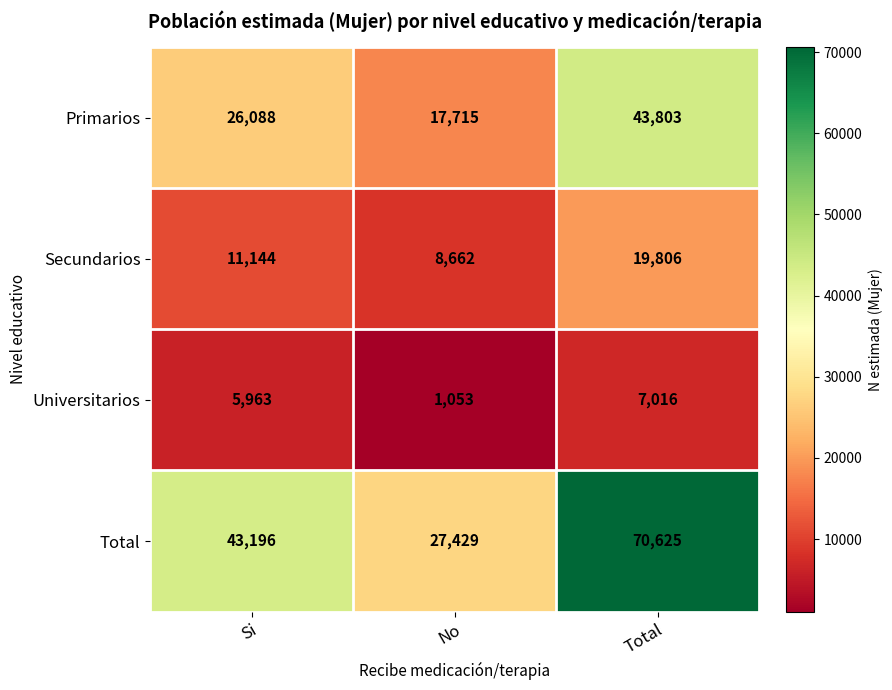

What is the greatest value displayed?

70625